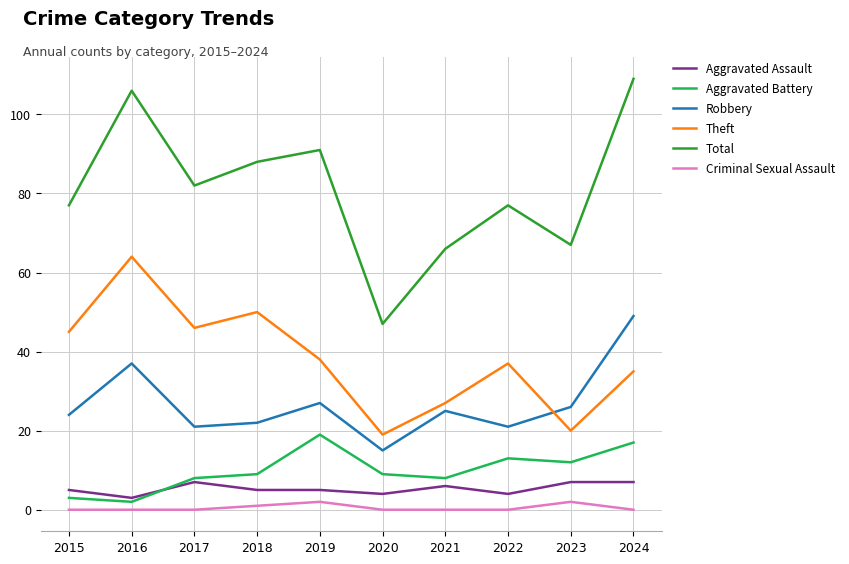

True or false: Aggravated Battery and Robbery cross at least once.

False